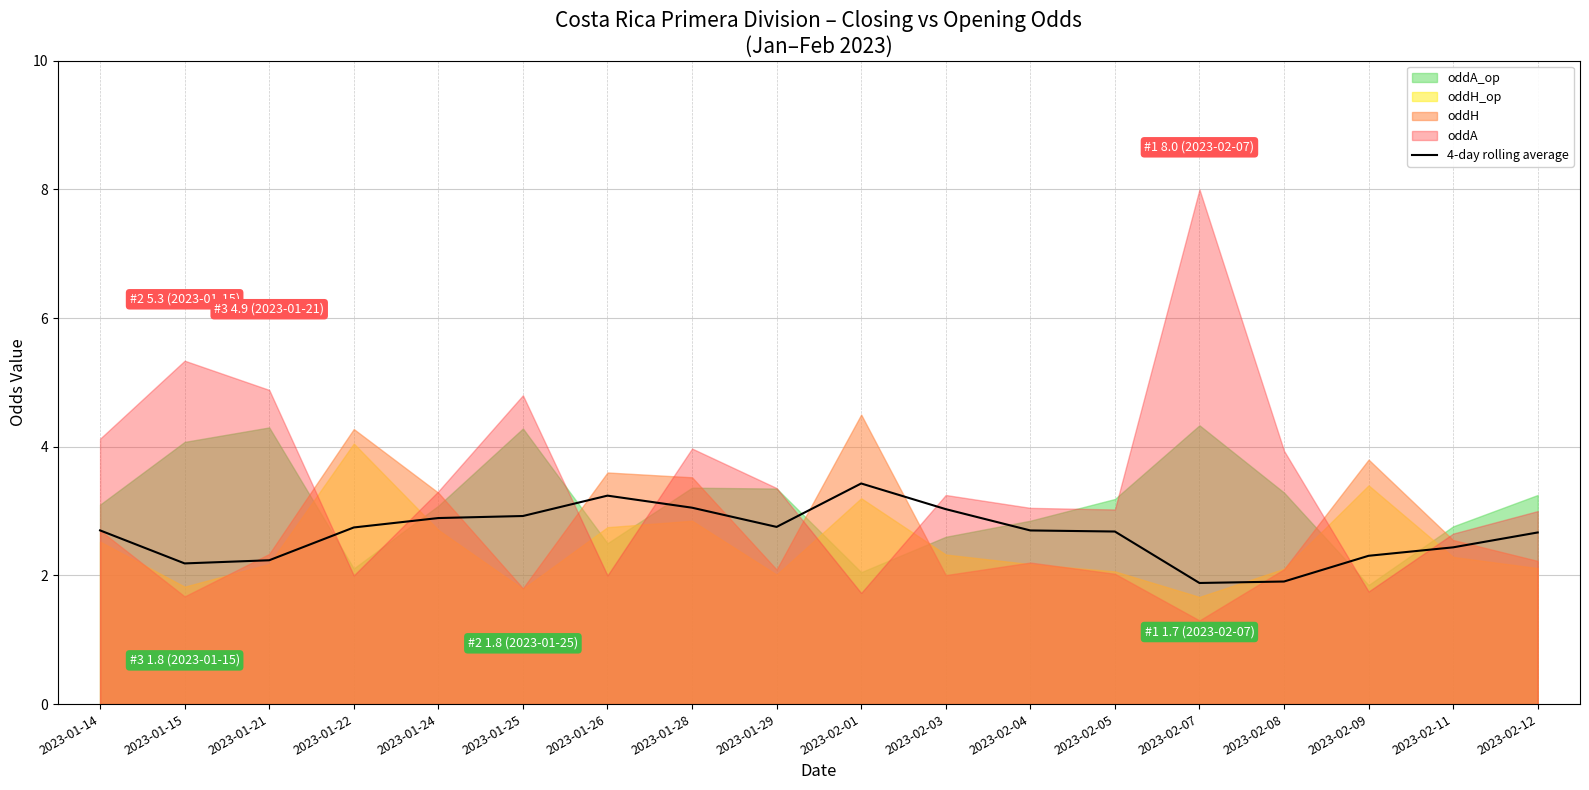

What is the maximum value for 4-day rolling average?

3.4